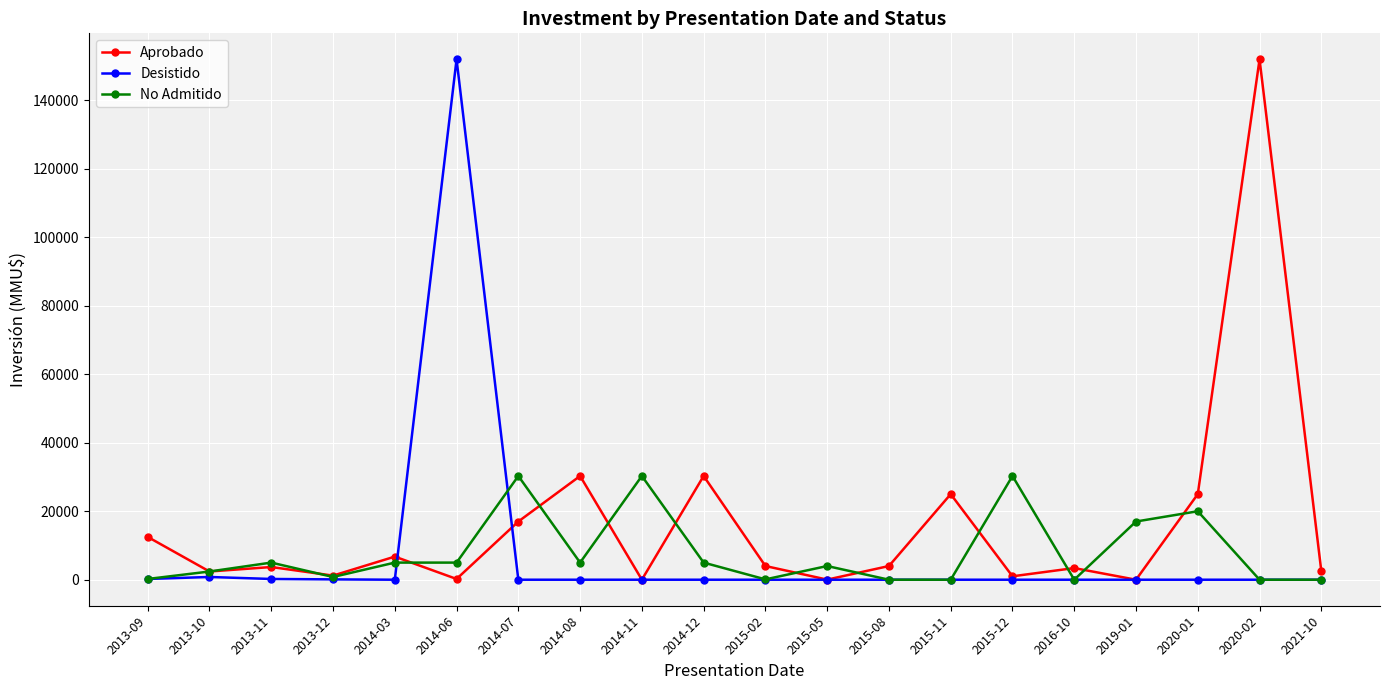

How many series are shown in this chart?

3